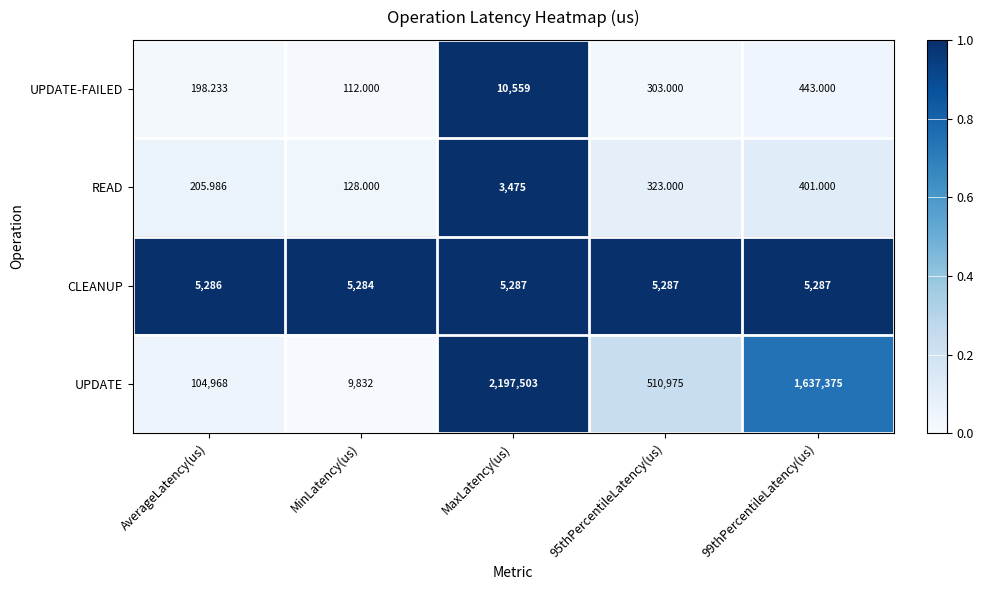

Which series has the largest total across all categories?

UPDATE